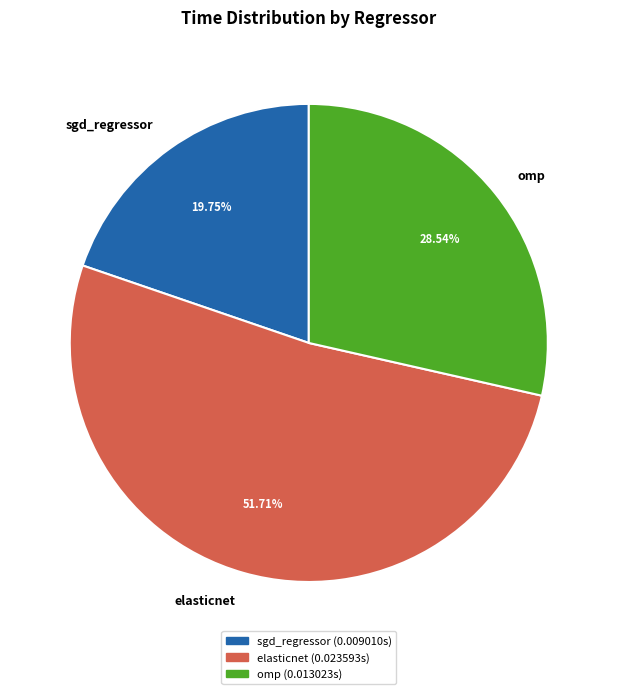

Which slice is the largest?

elasticnet